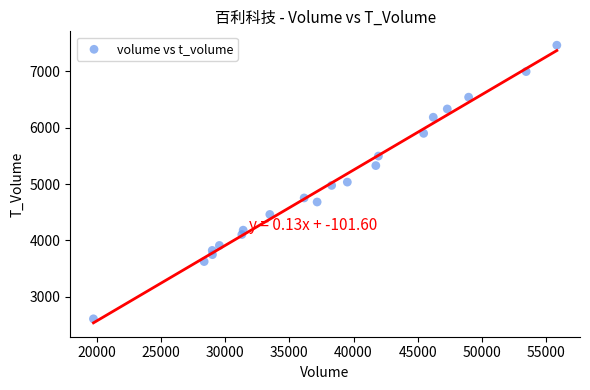

What is the range of Y values (max minus min)?

4855